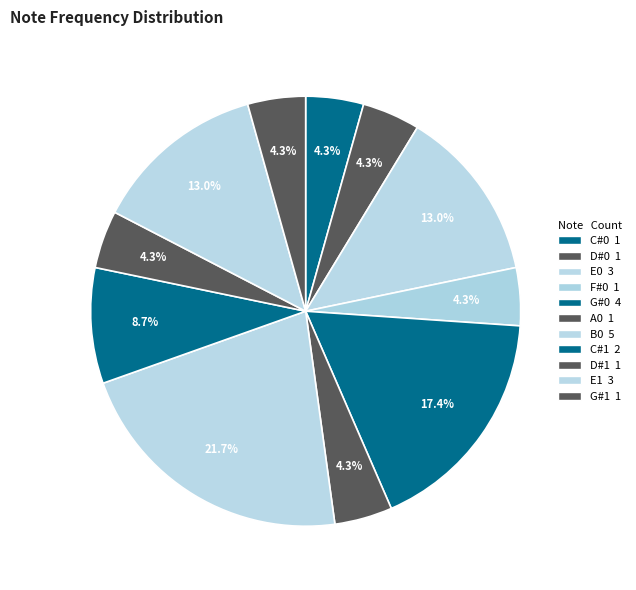

How many slices are in this pie chart?

11